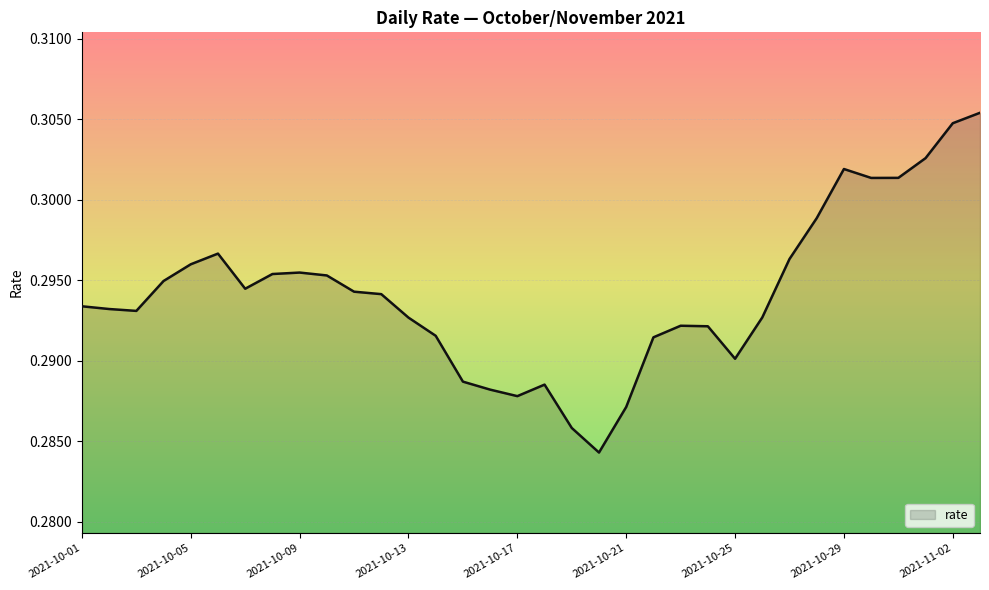

Does the chart display data point markers on the line(s)?

No